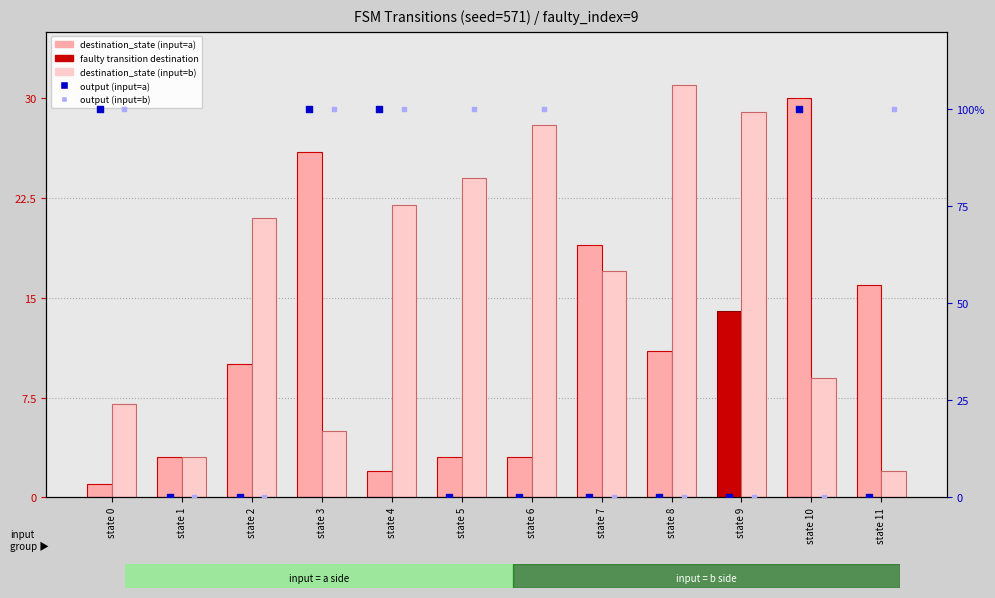

At how many categories does at least one series exceed 3?

11